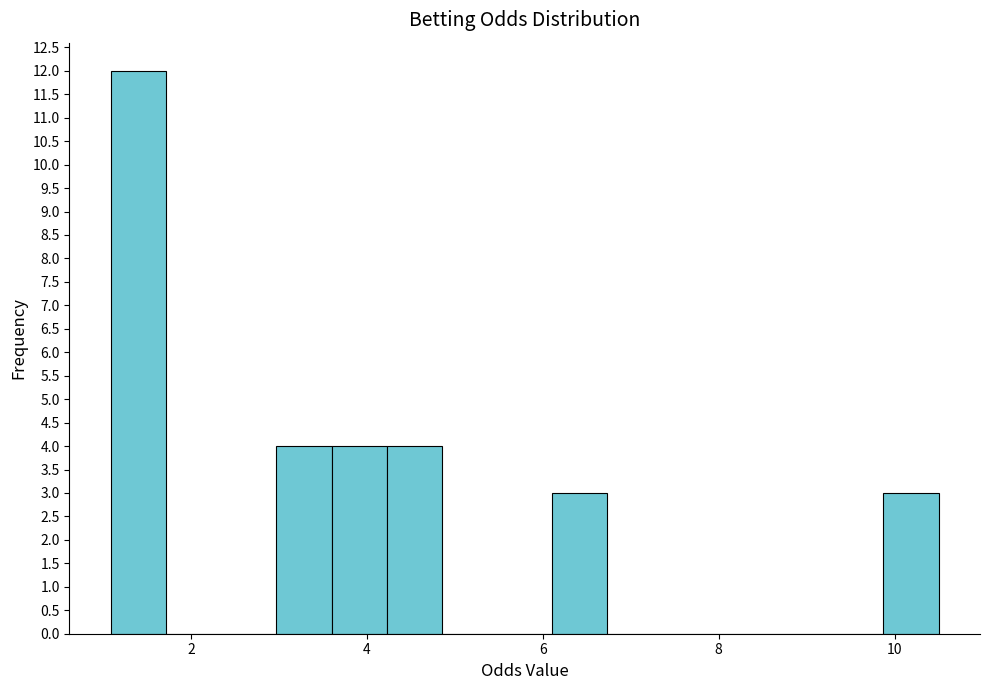

Read against the x-axis, roughly where is the centre of the tallest bar?

1.4